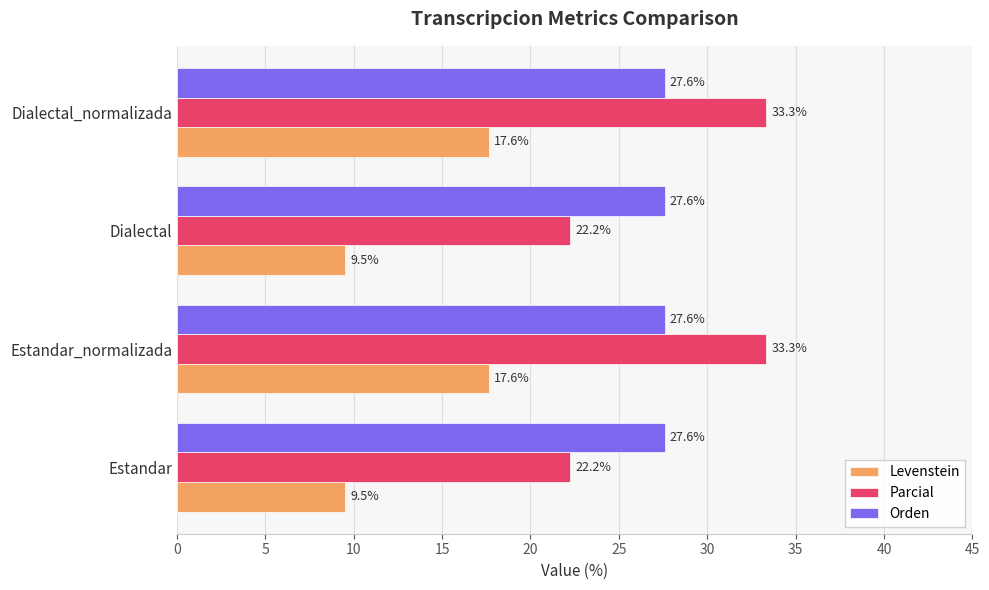

What are all the series names shown in the legend?

Levenstein, Parcial, Orden